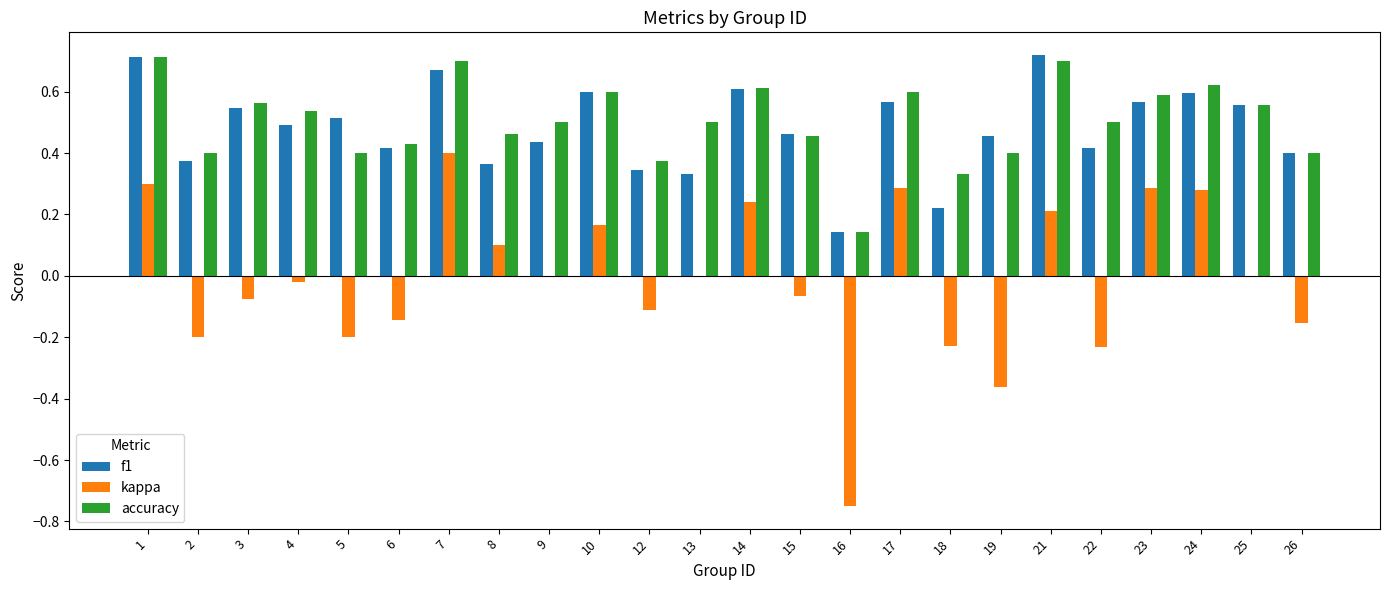

Which series has the largest range (max minus min)?

kappa